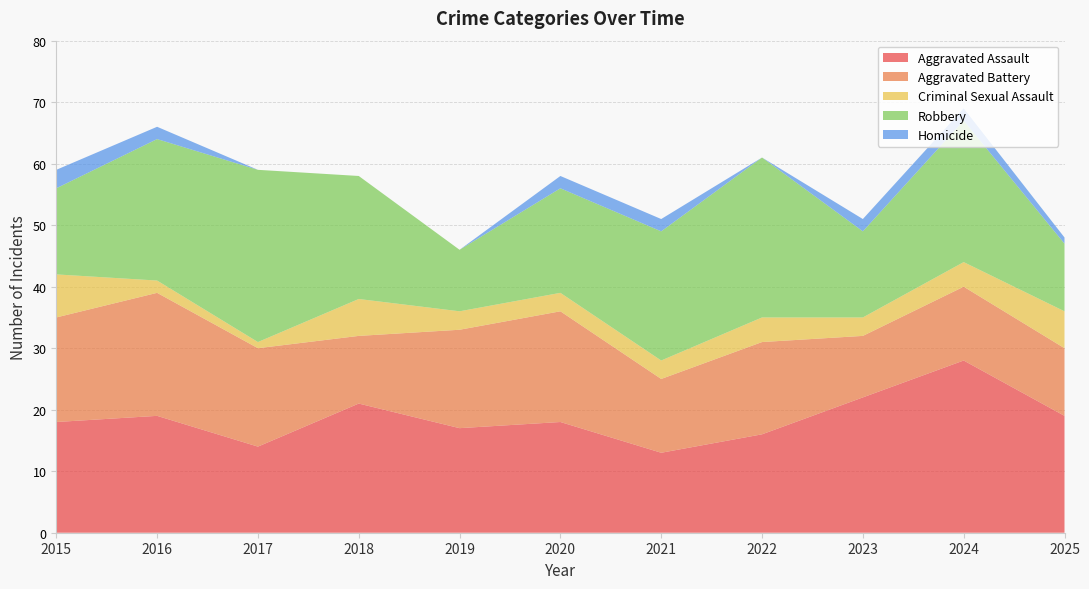

Reading left to right, transcribe all the data shown in this chart.

Aggravated Assault: 2015=18	2016=19	2017=14	2018=21	2019=17	2020=18	2021=13	2022=16	2023=22	2024=28	2025=19
Aggravated Battery: 2015=17	2016=20	2017=16	2018=11	2019=16	2020=18	2021=12	2022=15	2023=10	2024=12	2025=11
Criminal Sexual Assault: 2015=7	2016=2	2017=1	2018=6	2019=3	2020=3	2021=3	2022=4	2023=3	2024=4	2025=6
Robbery: 2015=14	2016=23	2017=28	2018=20	2019=10	2020=17	2021=21	2022=26	2023=14	2024=23	2025=11
Homicide: 2015=3	2016=2	2017=0	2018=0	2019=0	2020=2	2021=2	2022=0	2023=2	2024=2	2025=1